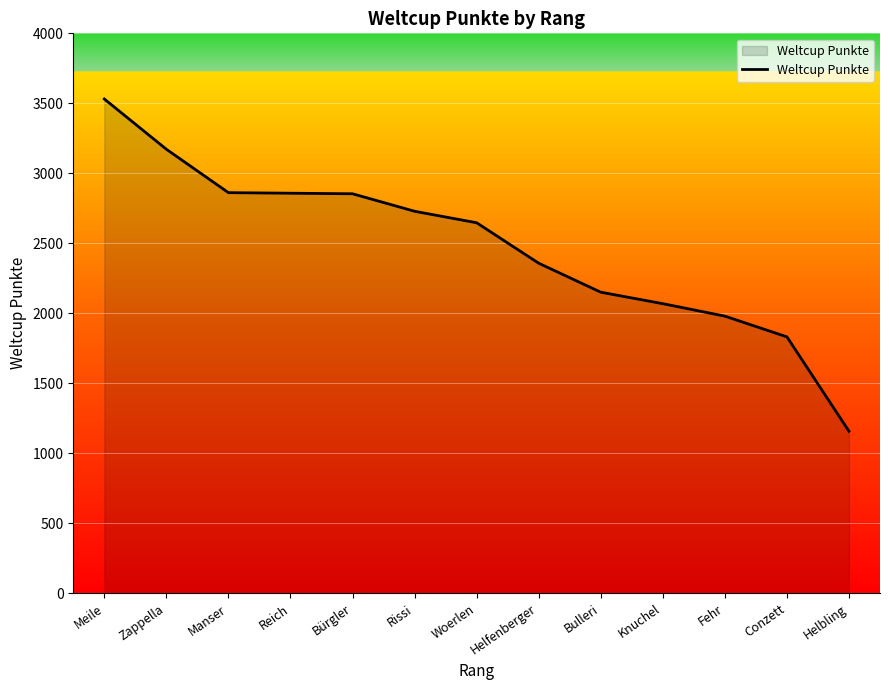

Read the value at Zappella, to the nearest 100.

3200